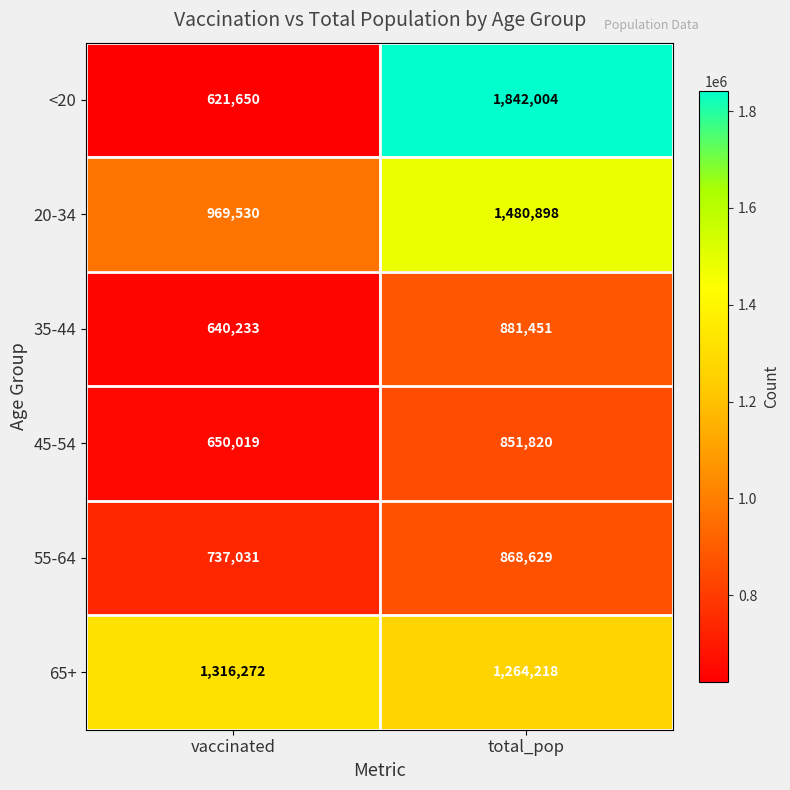

What is the difference between the <20 values at total_pop and vaccinated?

1220354